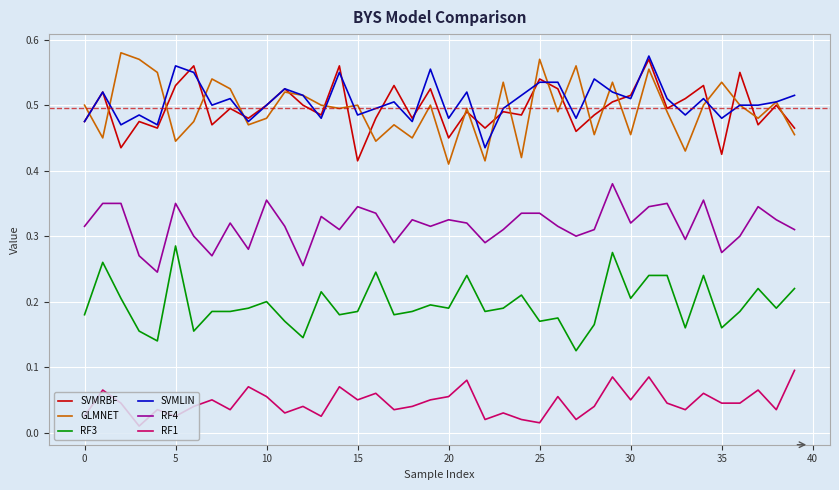

Which series has the largest total across all categories?

SVMLIN